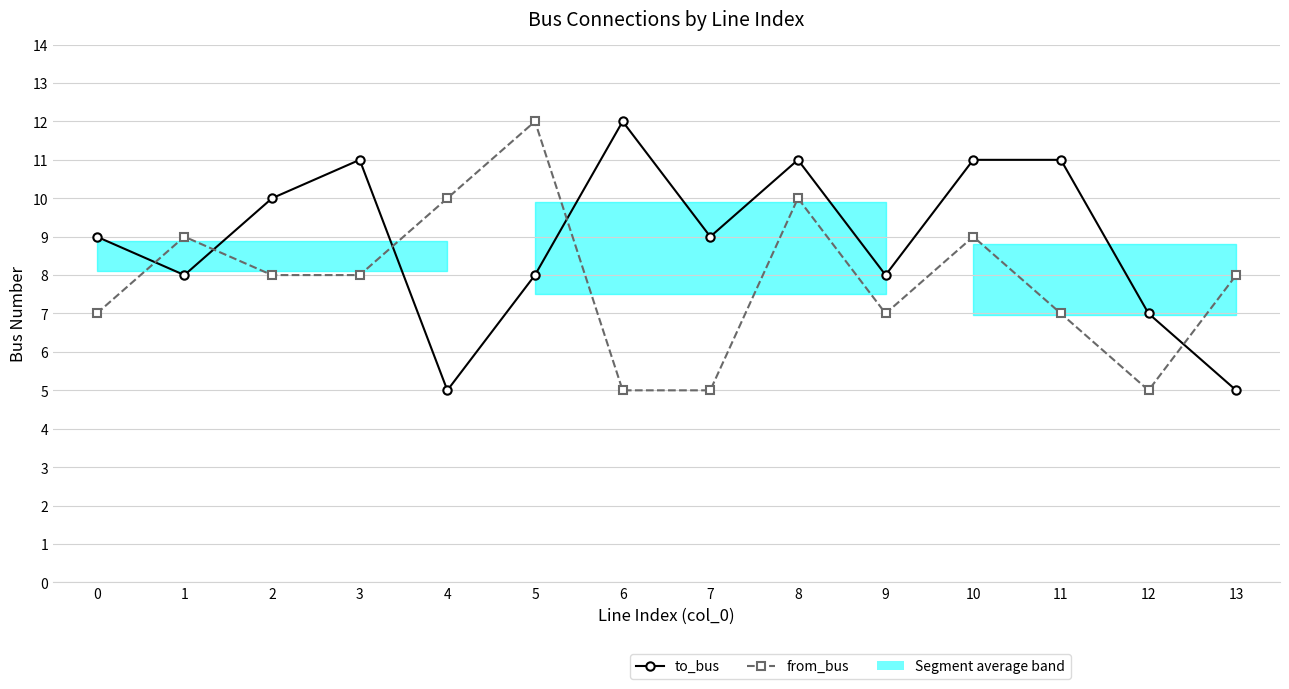

What is the minimum value for from_bus?

5